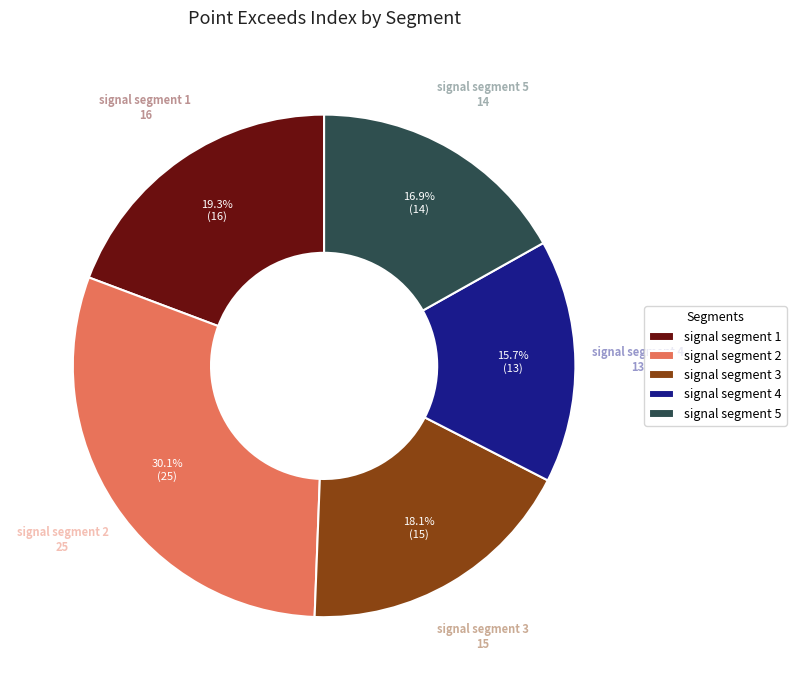

Is it true that signal segment 1 is 26% of the pie?

False